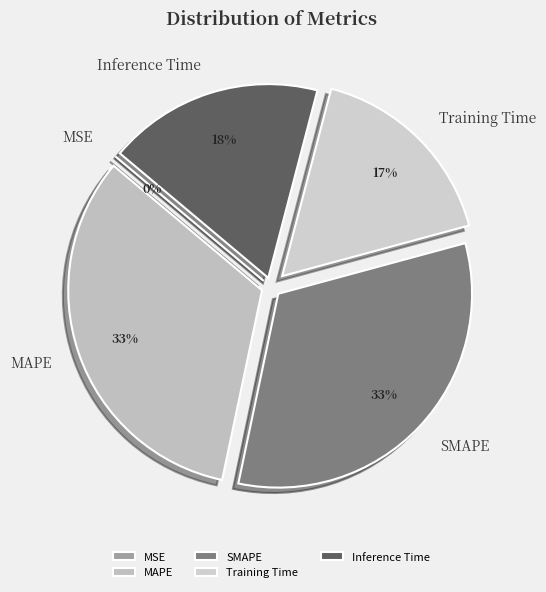

What percentage is NOT represented by MAPE?

67.2%